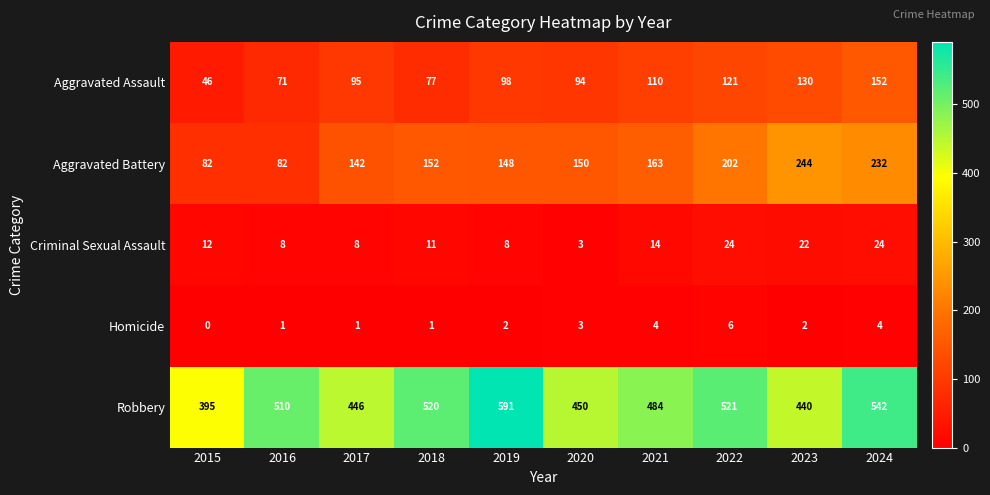

Is the value of Criminal Sexual Assault at 2021 greater than the value of Aggravated Assault at 2021?

No